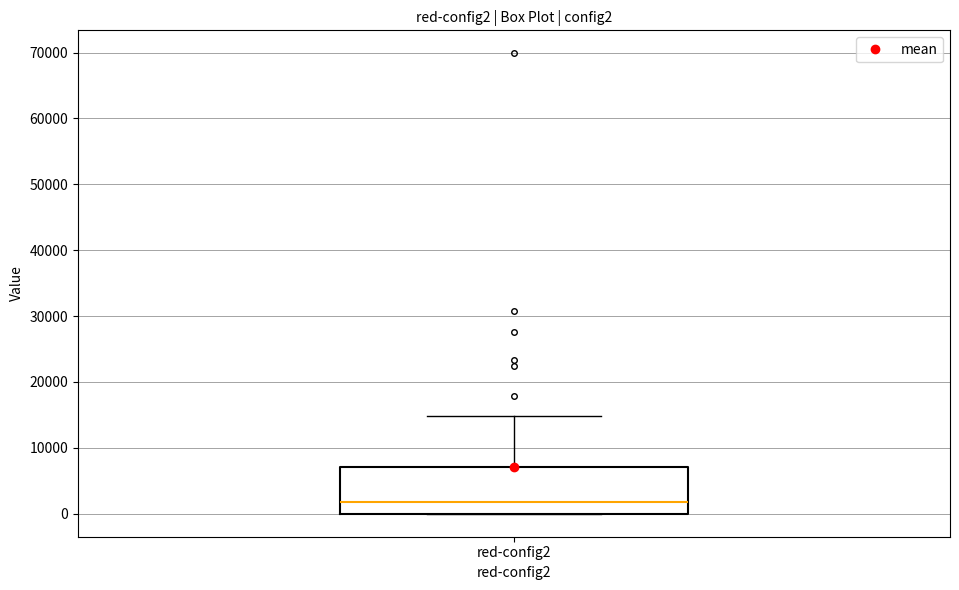

Where does the median line of the box for red-config2 sit on the y-axis? The values are not printed on the chart, so give them approximately, as read against the axis.

2000